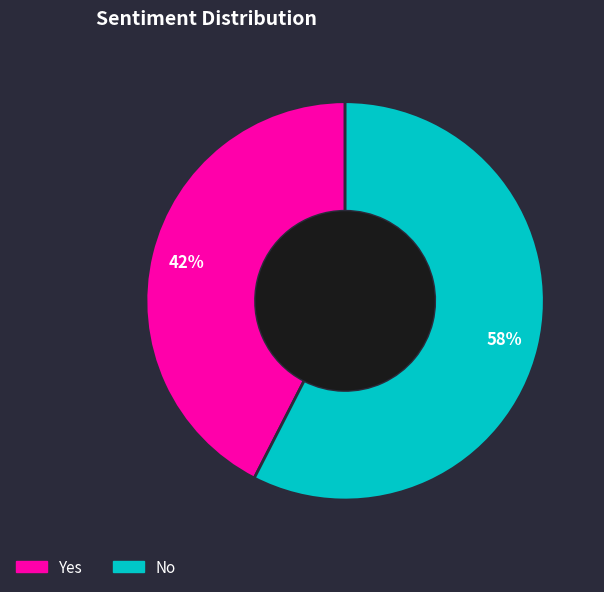

Count the number of slices in the pie.

2